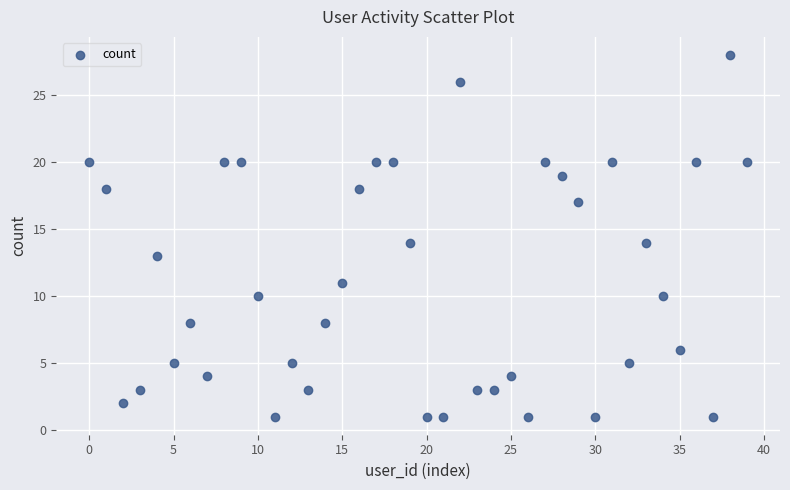

What is the range of Y values (max minus min)?

27